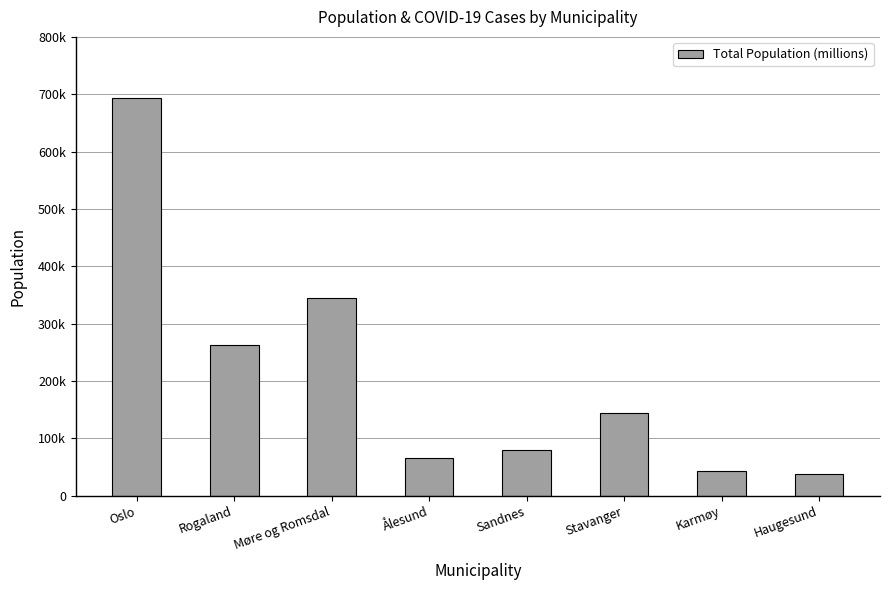

Are the bars grouped side by side (vs. stacked)?

No